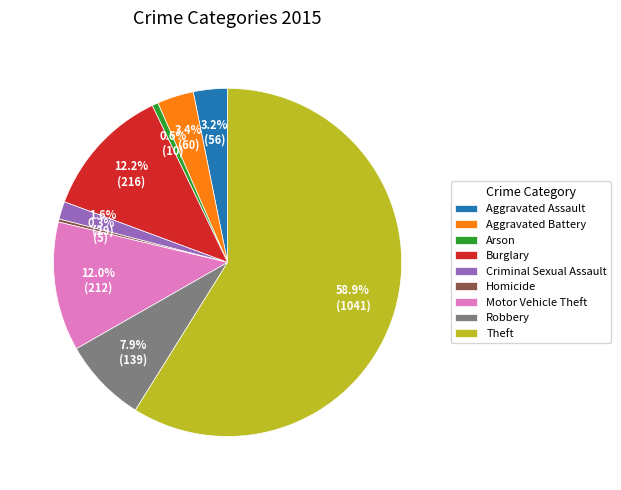

To the nearest percent, what is the combined percentage of Aggravated Assault and Aggravated Battery?

7%